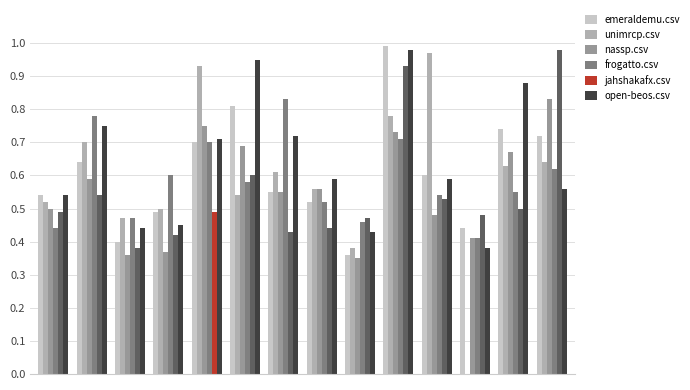

What is the sum of all jahshakafx.csv values?

7.7